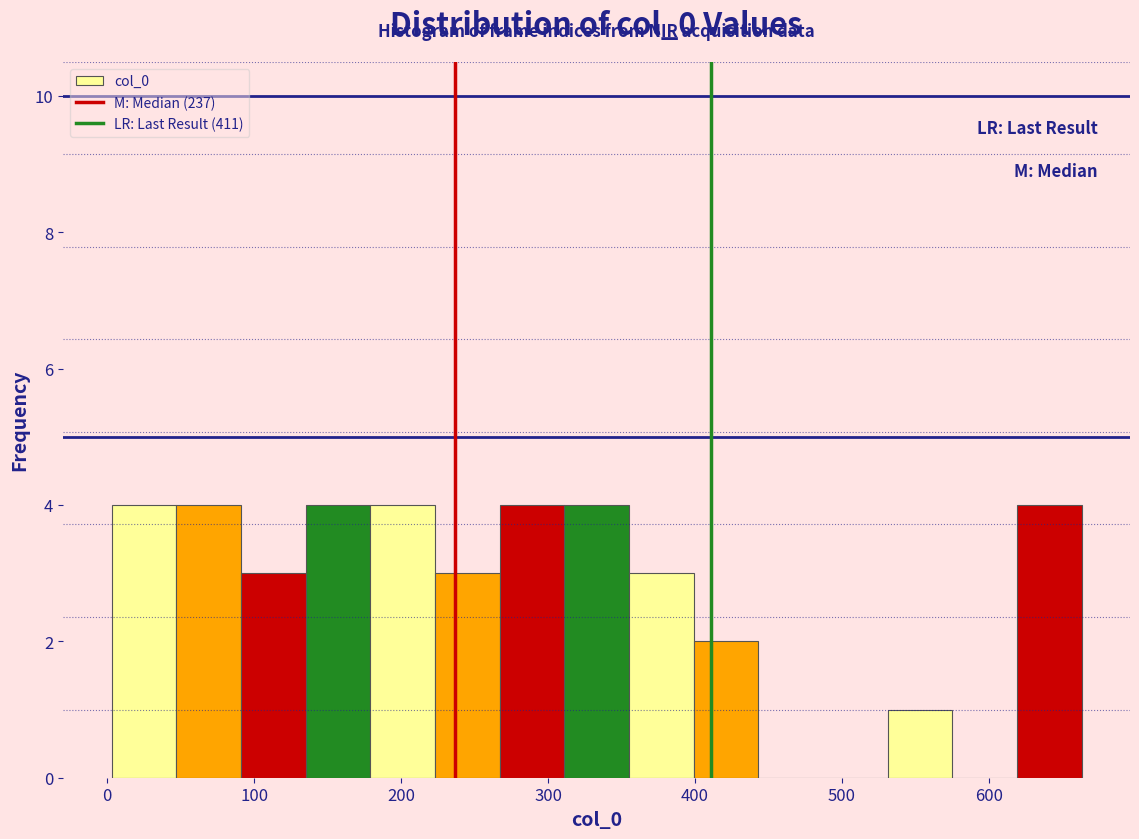

Reading left to right, transcribe this chart: for each bar, give the range it covers on the x-axis and its height. Neither the bar edges nor the heights are printed on the chart, so give them approximately, as read against the axes.

3 to 47: 4
47 to 91: 4
91 to 135: 3
135 to 179: 4
179 to 223: 4
223 to 267: 3
267 to 311: 4
311 to 355: 4
355 to 399: 3
399 to 443: 2
443 to 487: 0
487 to 531: 0
531 to 575: 1
575 to 619: 0
619 to 663: 4